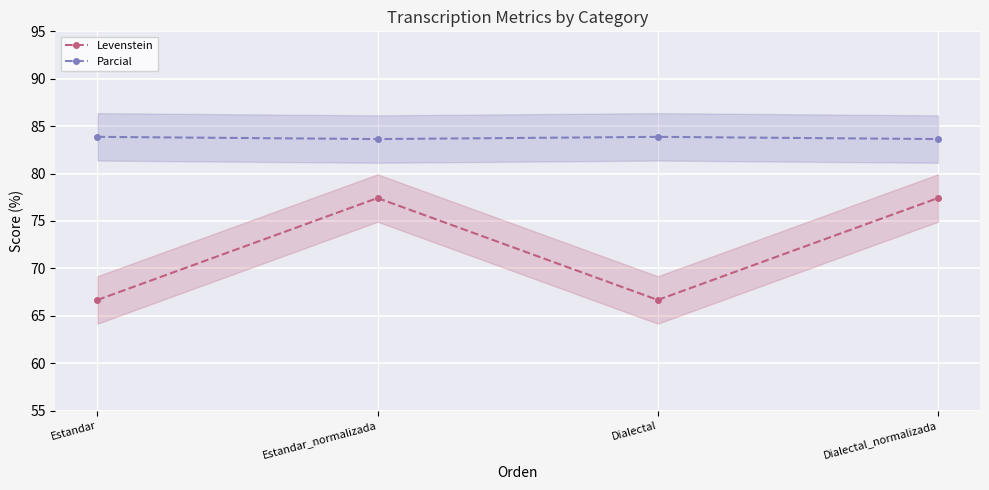

Reading left to right, list all the values displayed in this chart.

Levenstein: 66.7	77.4	66.7	77.4
Parcial: 83.9	83.6	83.9	83.6